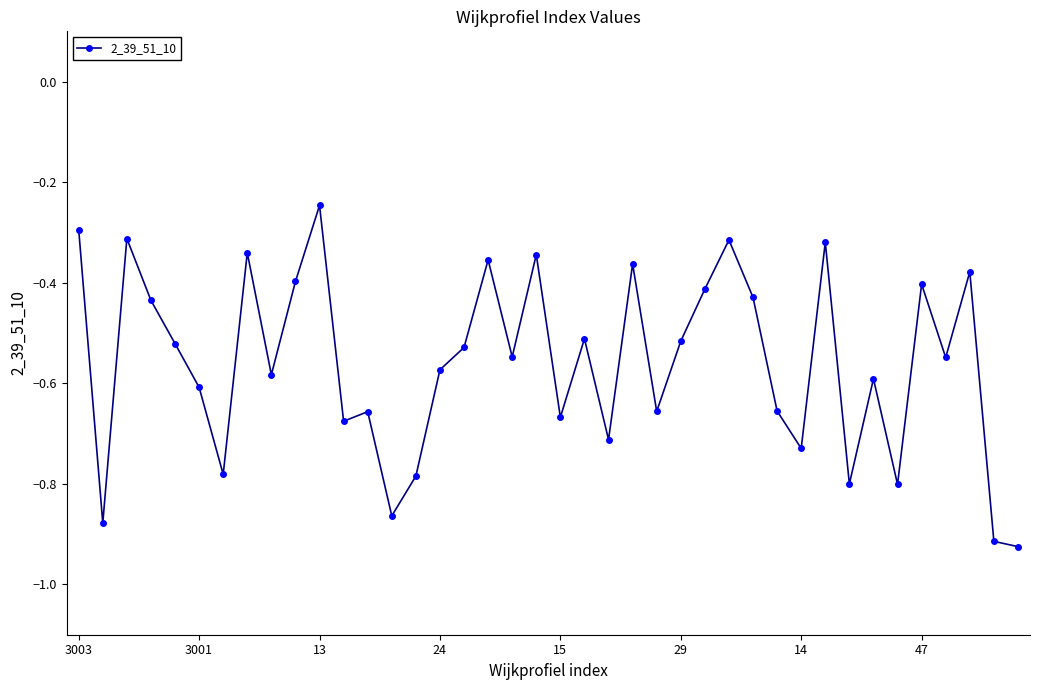

True or false: there are more than 2 points higher than both neighbors.

True